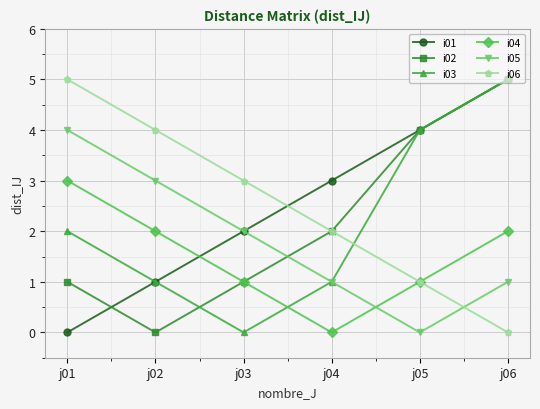

How many lines are shown in the chart?

6